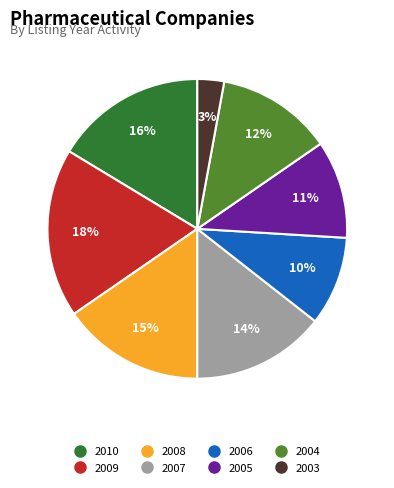

To the nearest percent, what is the average slice percentage?

12%